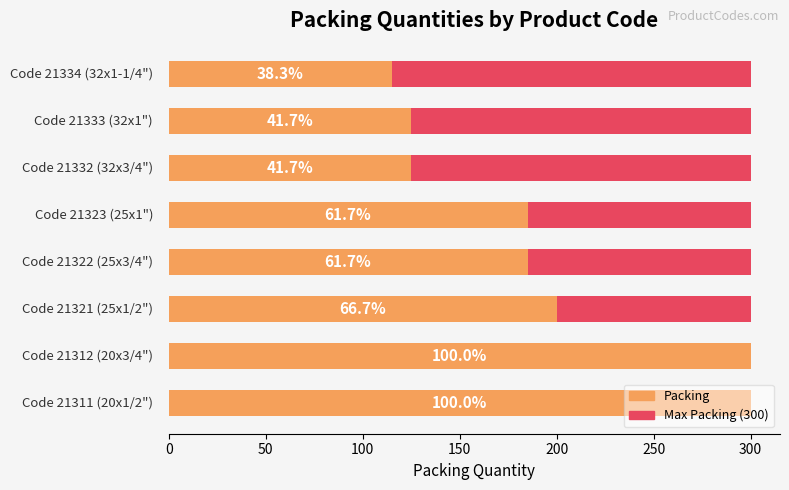

Rank the series by their average value, from lowest to highest.

Max Packing (300), Packing